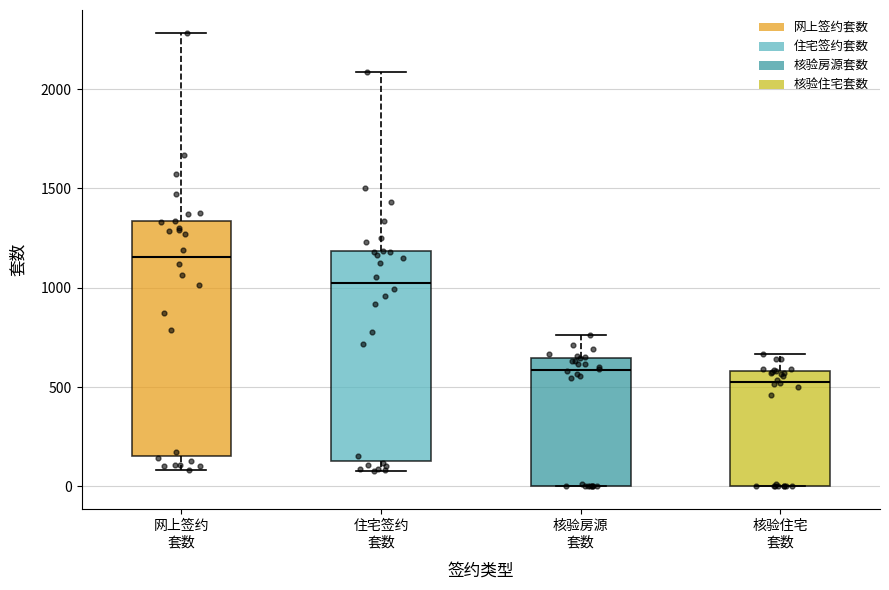

Reading left to right, read every box against the y-axis: the position of its median line, the range the box covers, and the ends of its whiskers. The values are not printed on the chart, so give them approximately, as read against the axis.

网上签约 套数: median 1150, box 150 to 1350, whiskers 100 to 2300
住宅签约 套数: median 1000, box 150 to 1200, whiskers 100 to 2100
核验房源 套数: median 600, box 0 to 650, whiskers 0 to 750
核验住宅 套数: median 550, box 0 to 600, whiskers 0 to 650